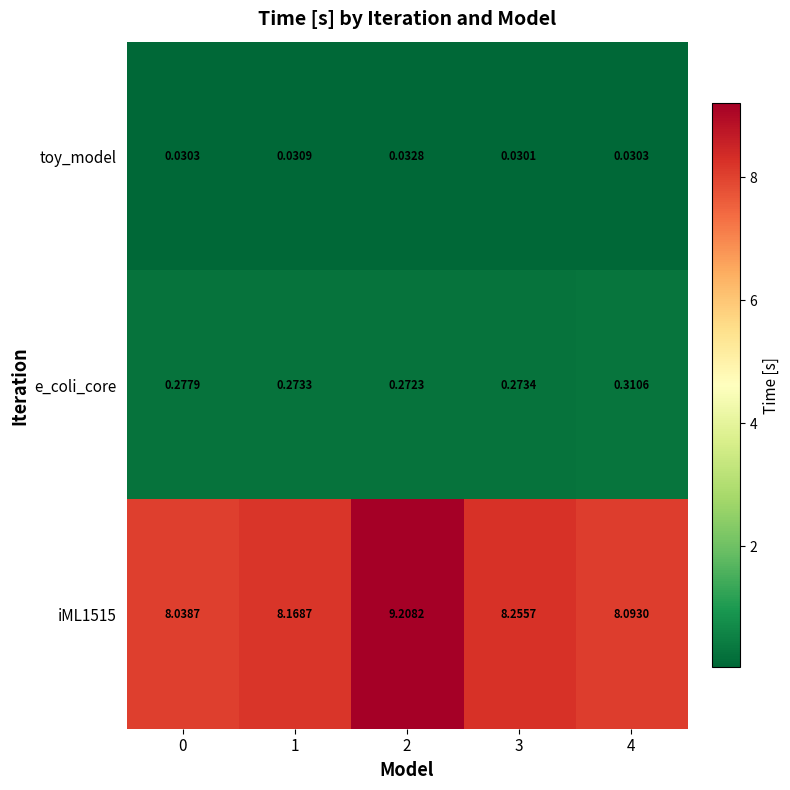

Is the value of toy_model at 2 greater than the value of iML1515 at 0?

No